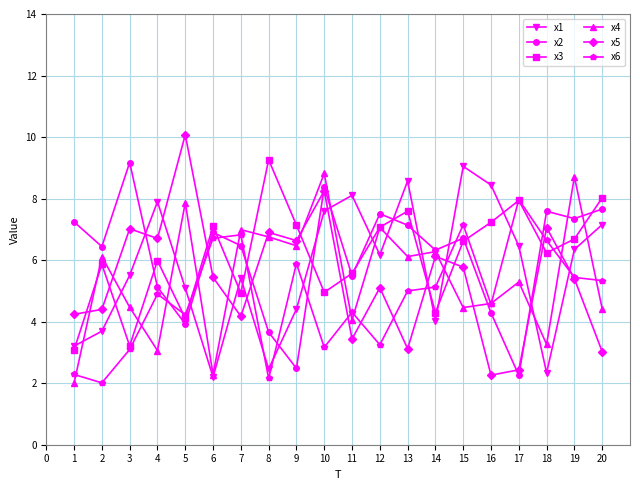

Between 8 and 11, which series saw the biggest shift?

x1